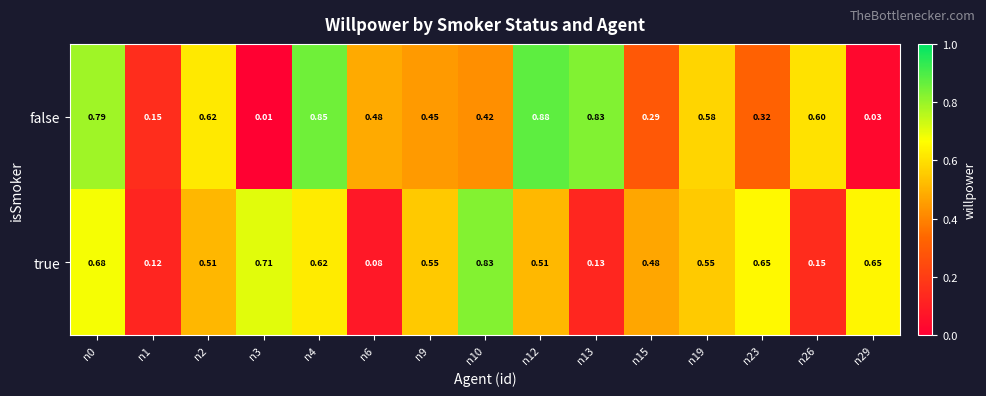

Rank the series at n12 from lowest to highest value.

true, false